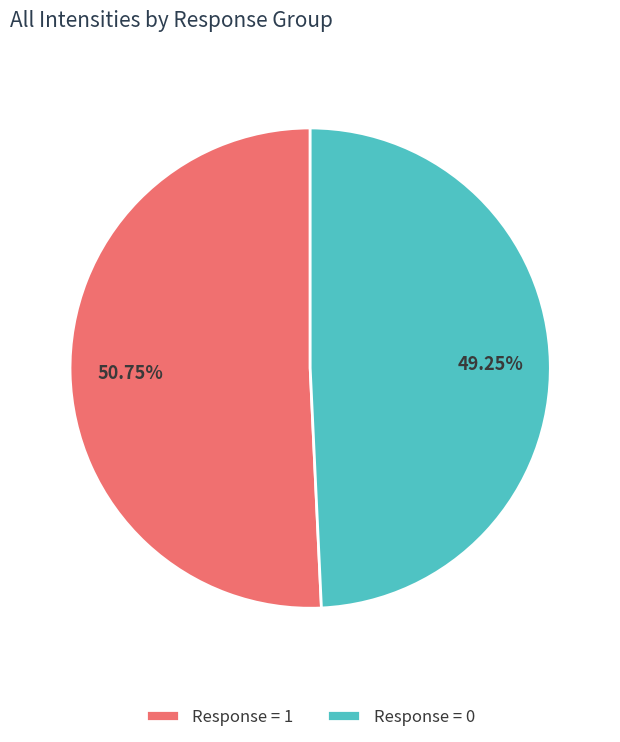

Do Response = 1 and Response = 0 together represent more than half of the pie?

Yes